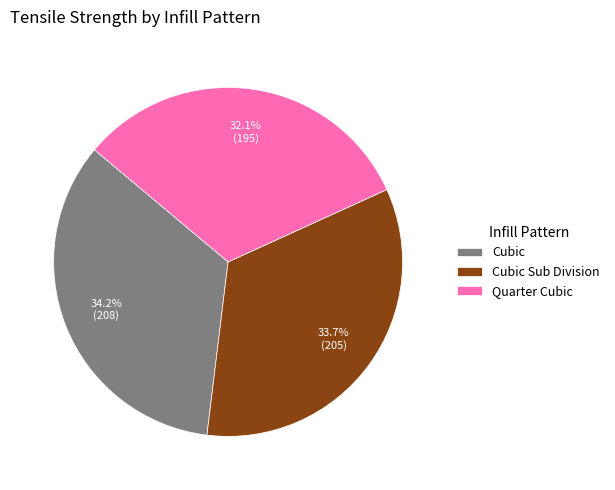

Which slice is the smallest?

Quarter Cubic